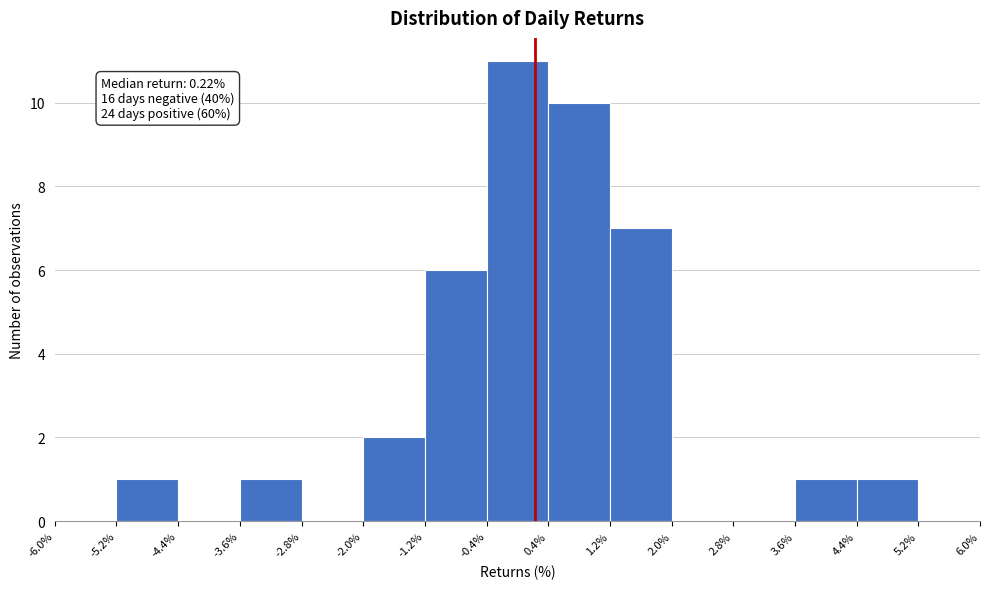

Which range on the x-axis has the tallest bar?

-0.4% to 0.4%